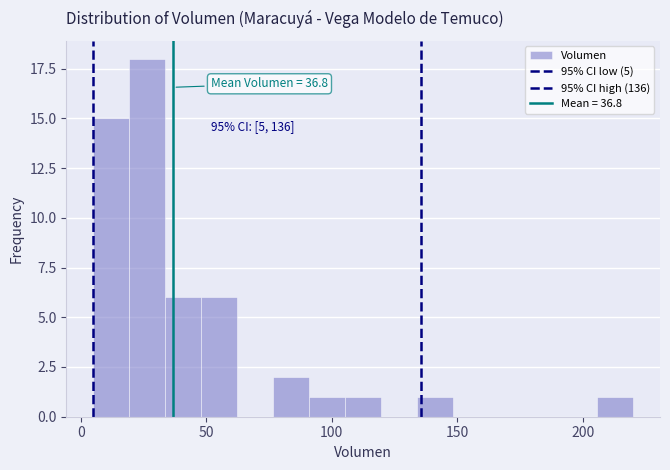

Around what value on the x-axis is the tallest bar? Give the approximate position of its centre, as read against the axis.

25